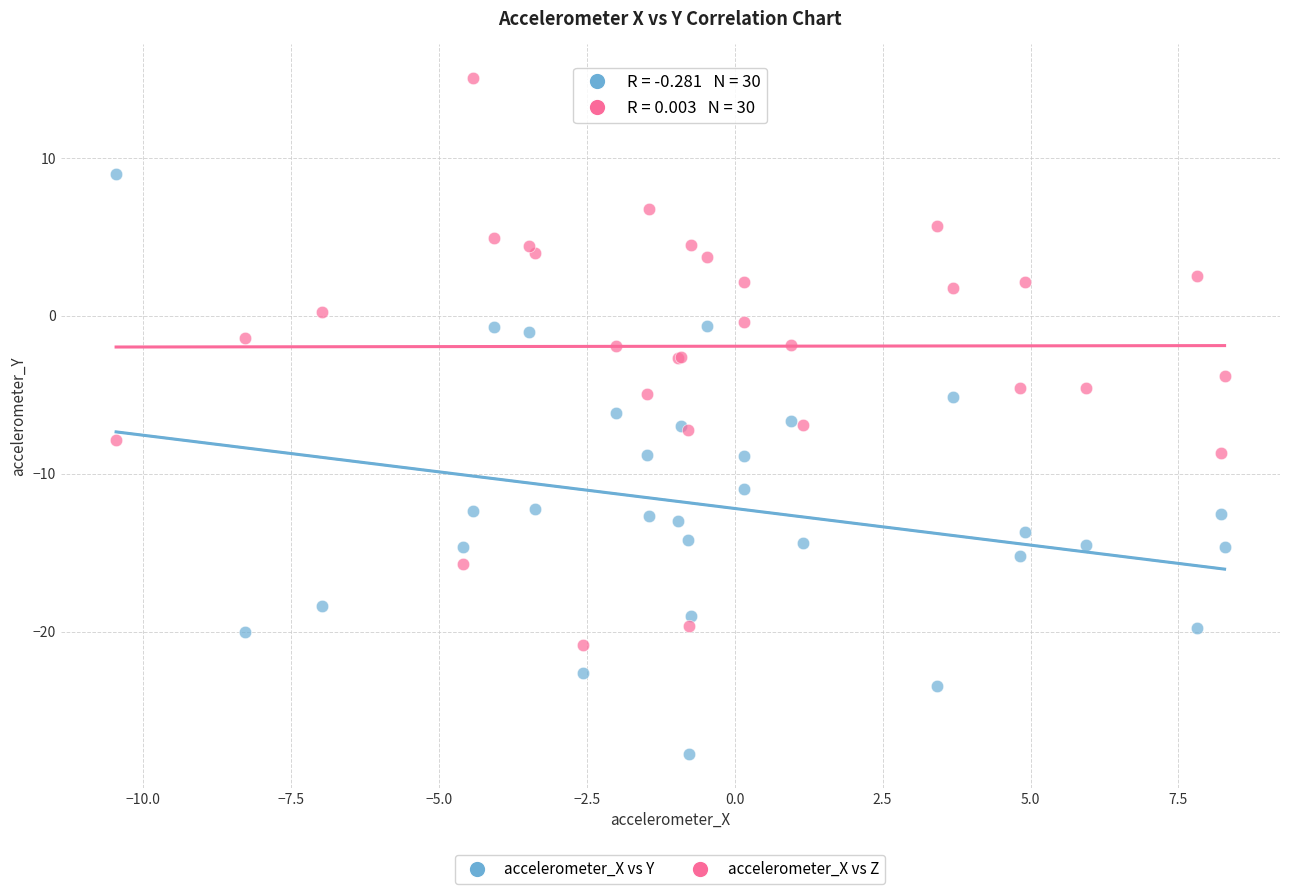

Which series reaches the minimum Y coordinate?

accelerometer_X vs Y